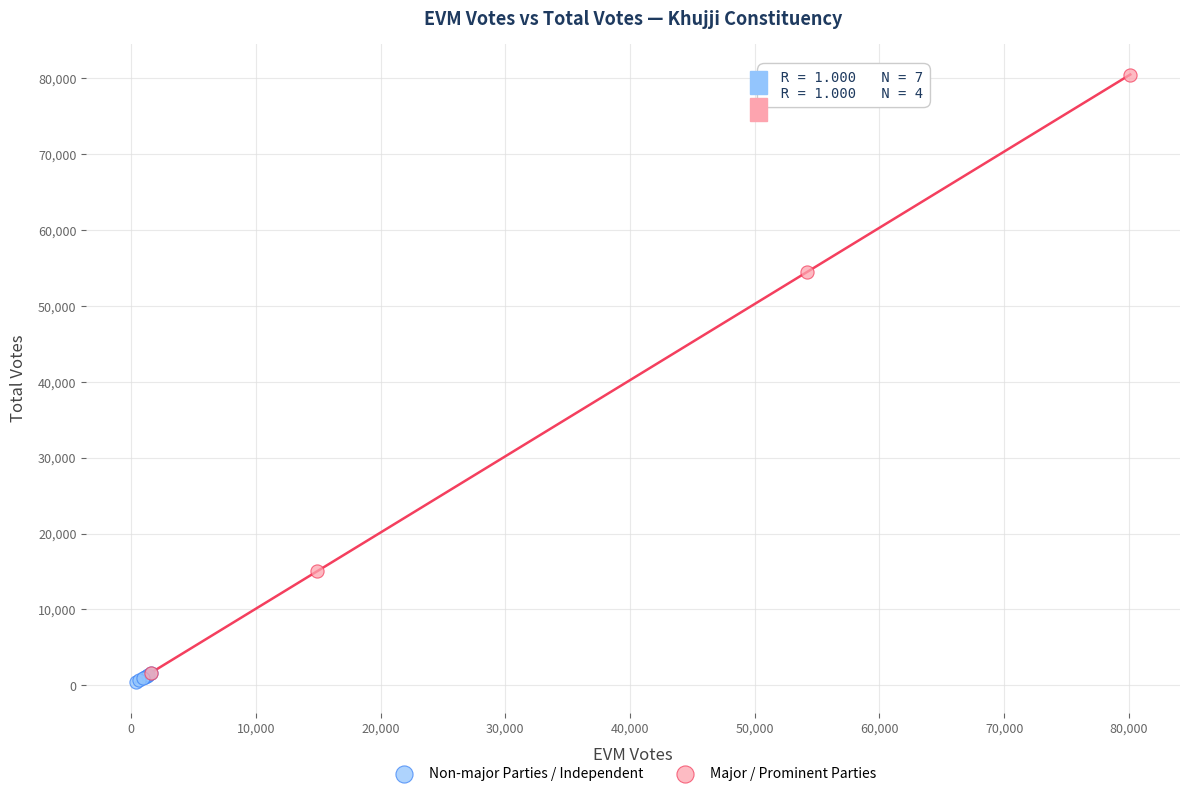

Which series has the widest spread of Y values?

Major / Prominent Parties